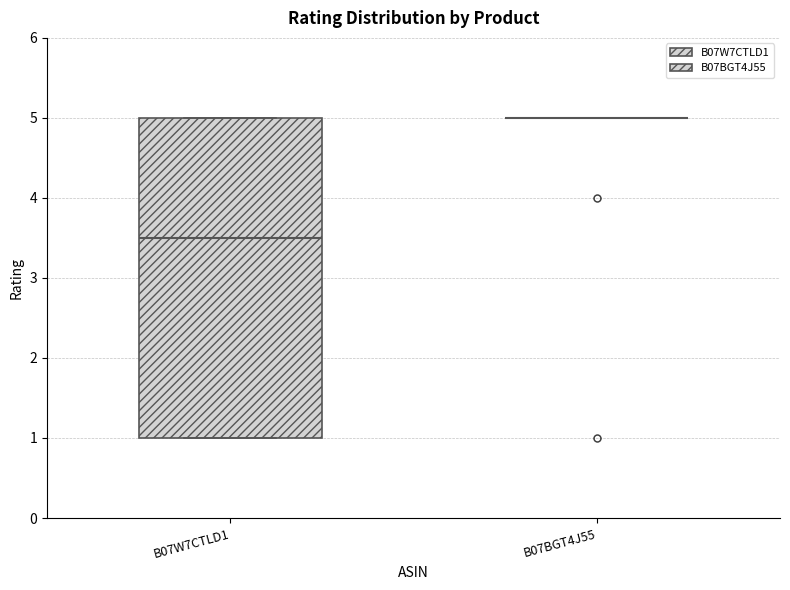

Reading left to right, transcribe this box plot: for each box, give where its median line is, the range the box spans, and where its two whiskers end, as read against the y-axis. The values are not printed on the chart, so give them approximately, as read against the axis.

B07W7CTLD1: median 3.5, box 1.0 to 5.0, whiskers 1.0 to 5.0
B07BGT4J55: box collapsed to a line at 5.0, whiskers 5.0 to 5.0